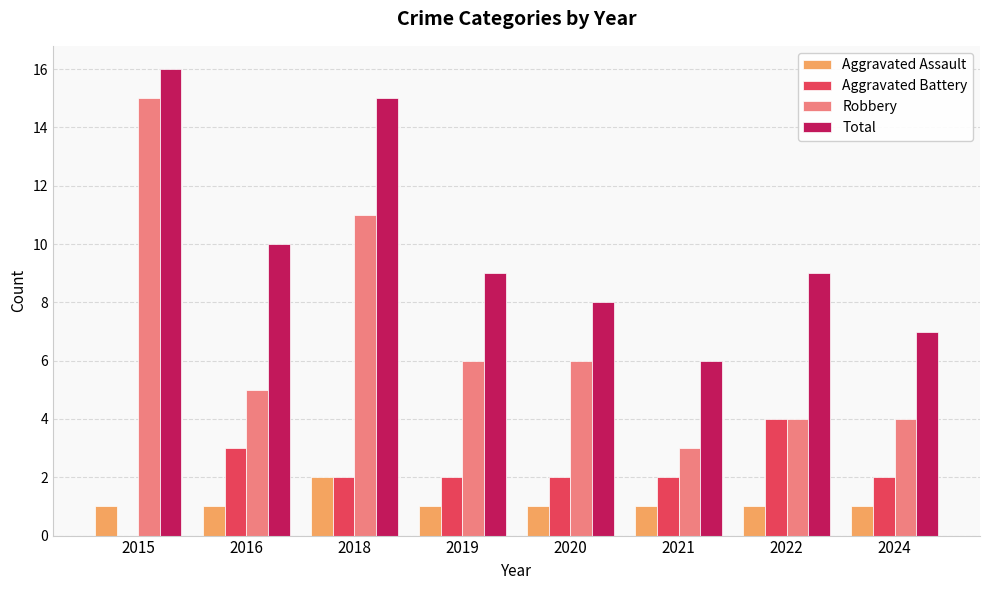

What is the sum of the Aggravated Assault values at 2016 and 2018?

3